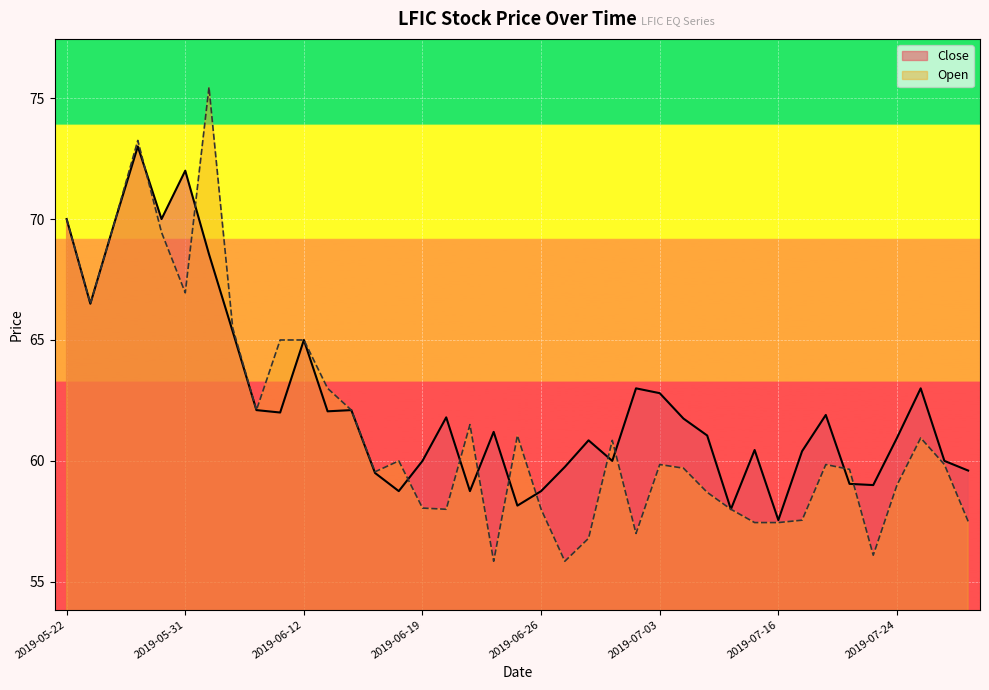

What is the sum of the Close values at 2019-06-06 and 2019-06-28?

126.2